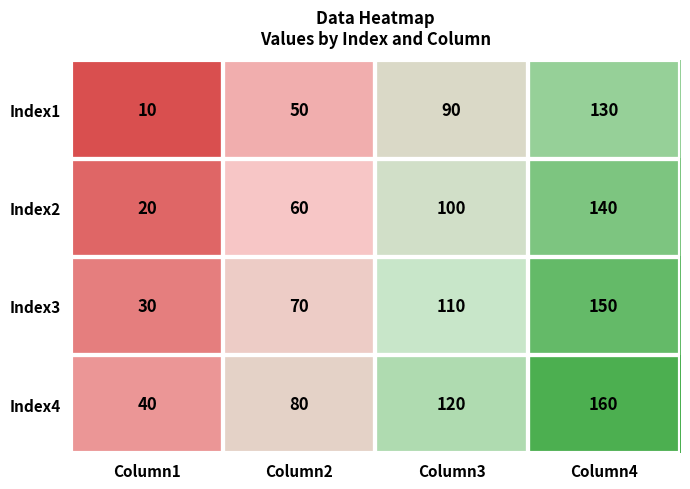

Rank the series by their average value, from highest to lowest.

Index4, Index3, Index2, Index1